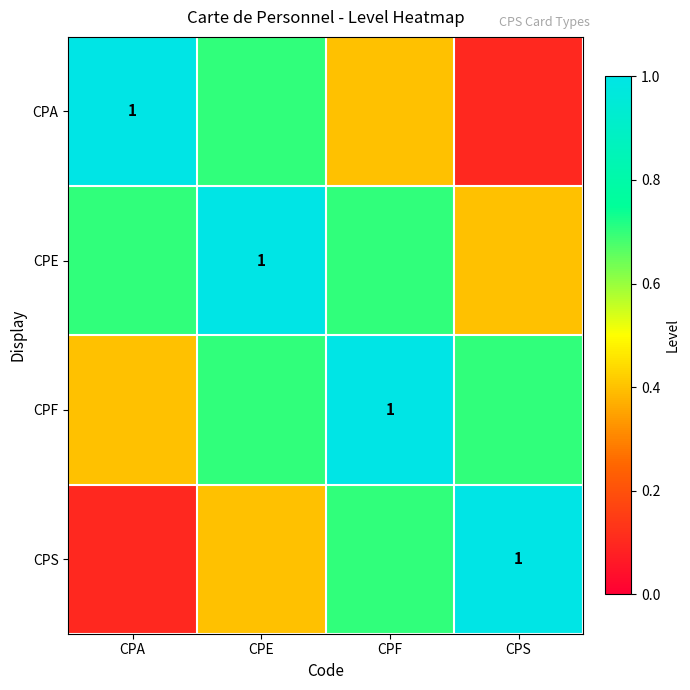

List the labels in order of CPA value, largest first.

CPA, CPE, CPF, CPS